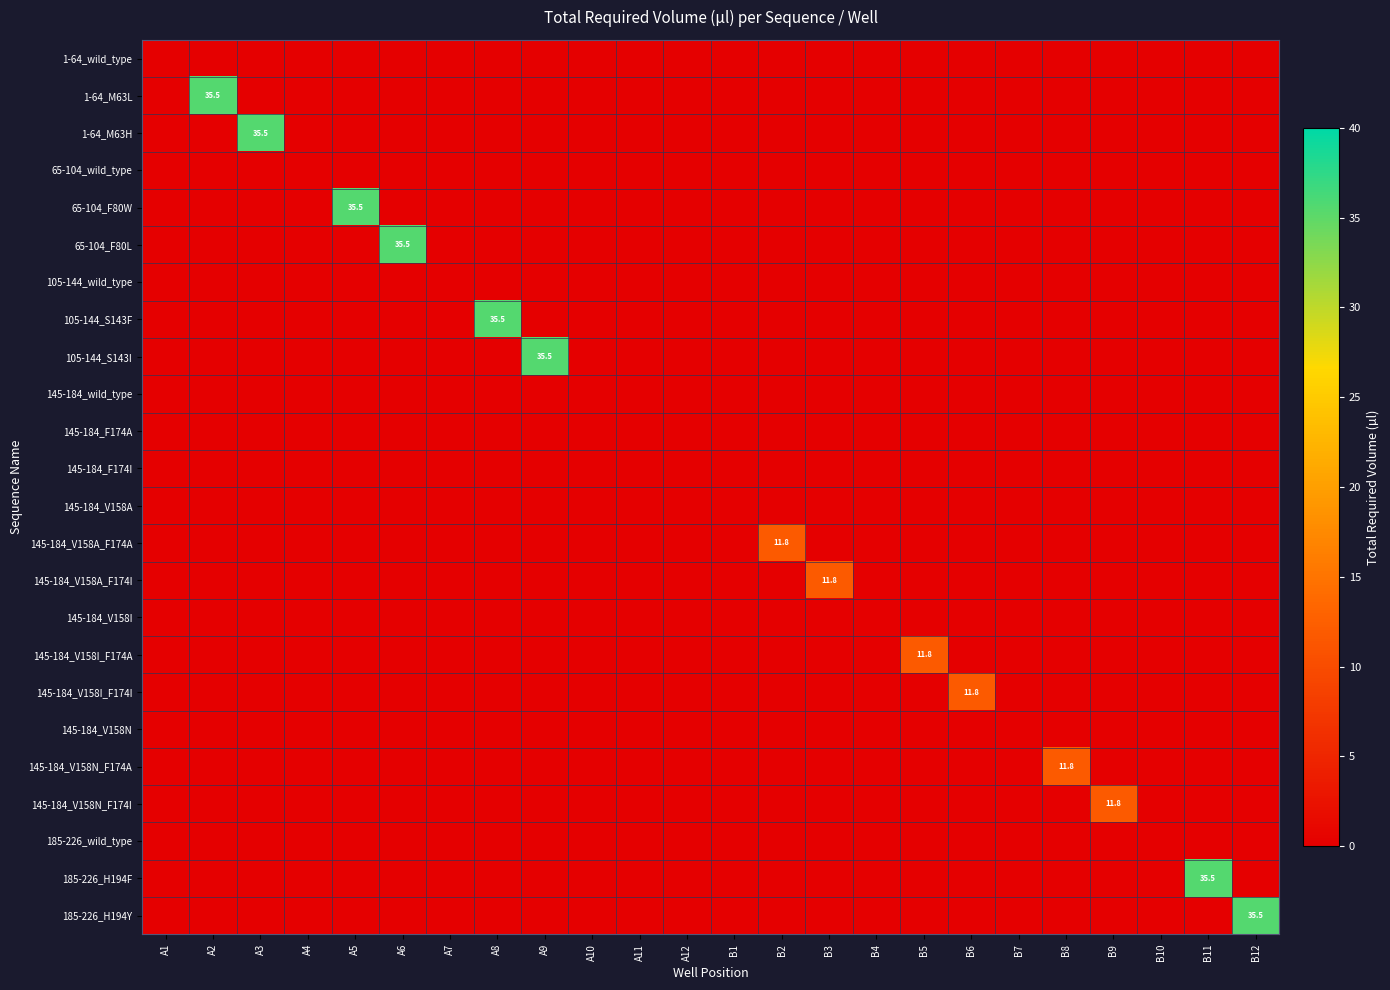

Is it true that 185-226_H194Y equals 35.5 at B12?

True